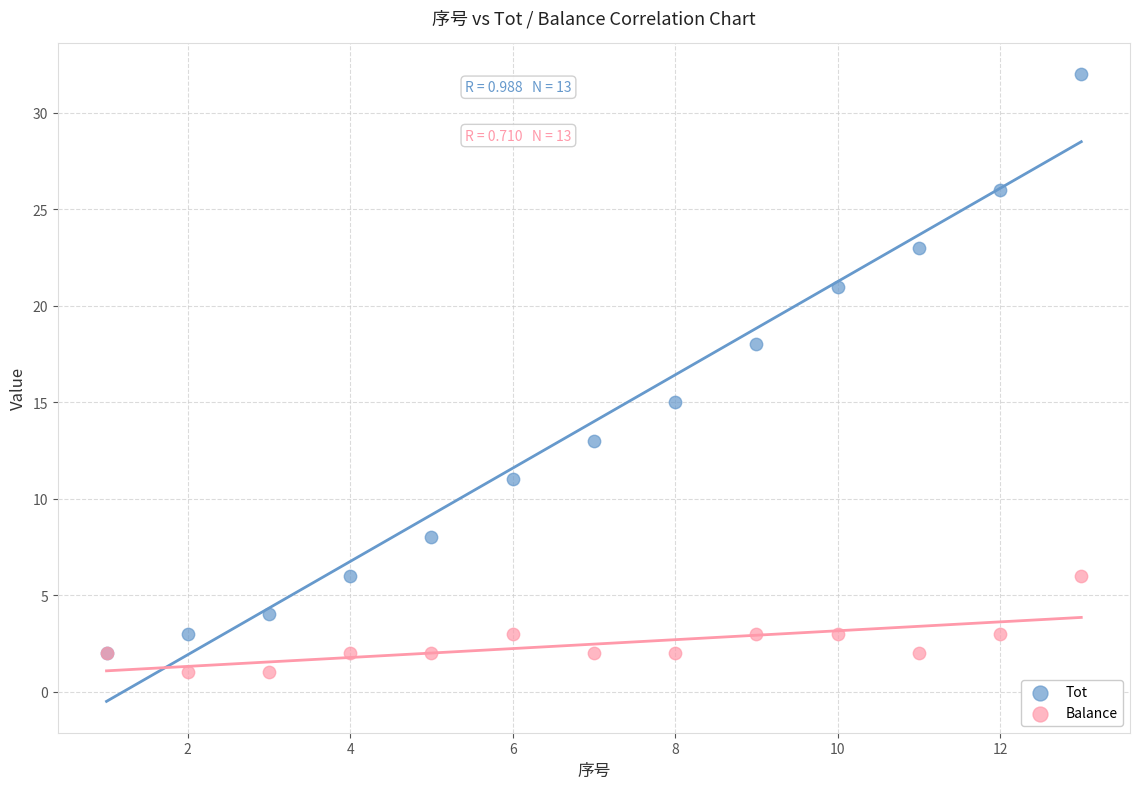

Which series contains the highest Y value?

Tot